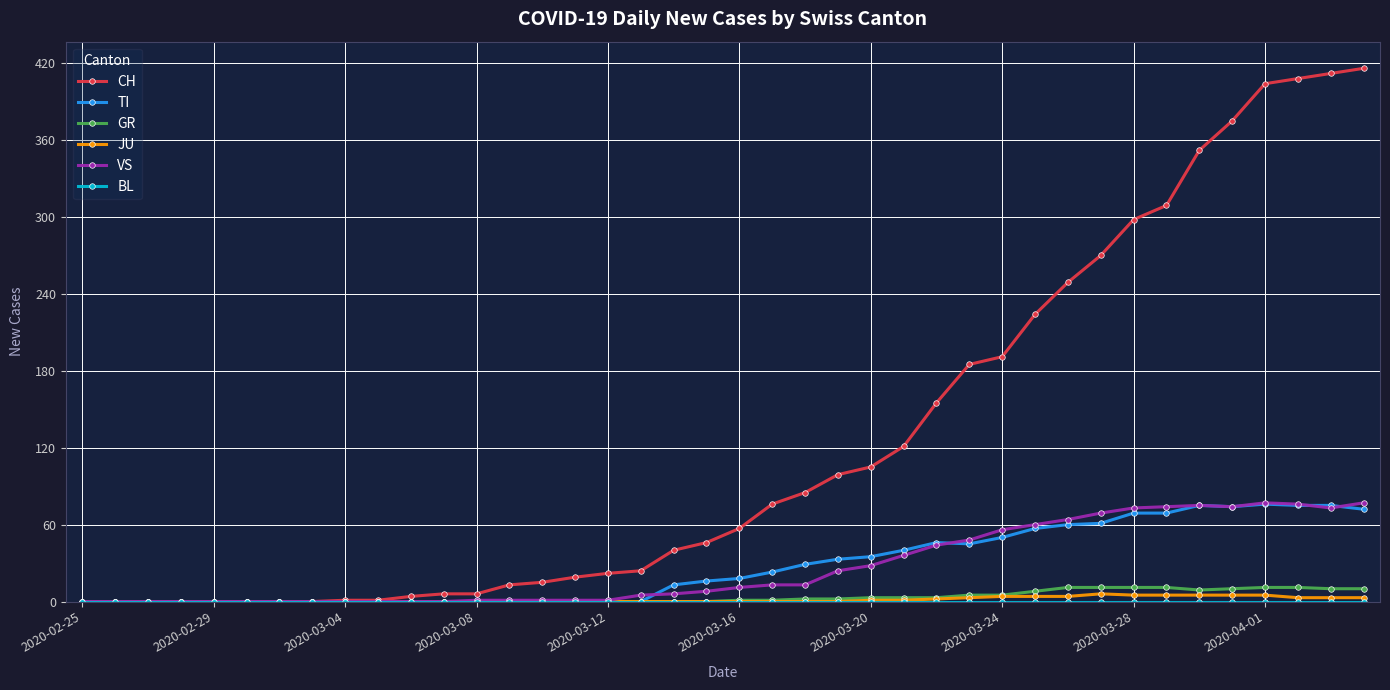

True or false: VS has more than 1 interior local peaks.

True